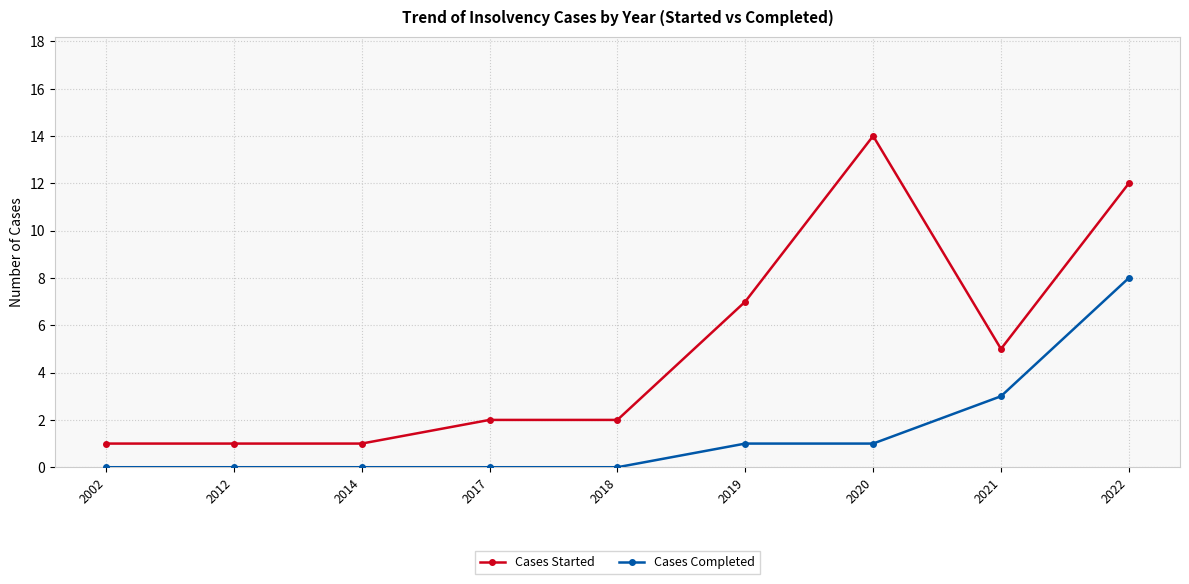

What is the difference between the second highest and minimum values in the Cases Completed series?

3